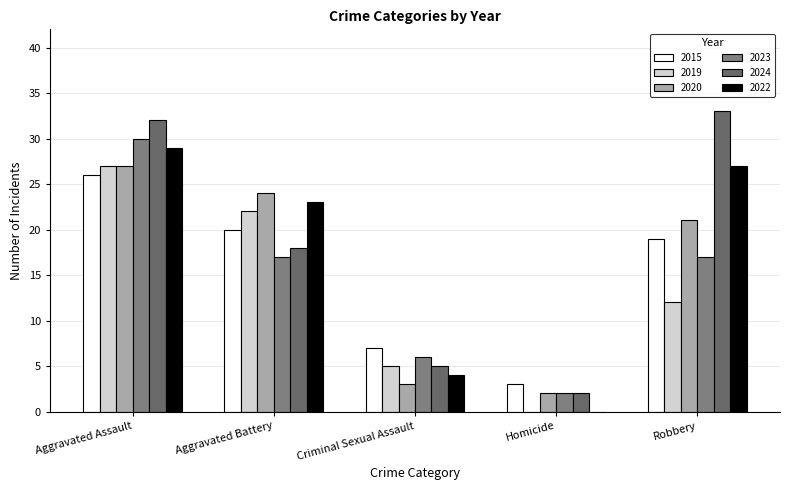

Is it true that 2024 equals 32 at Aggravated Assault?

True